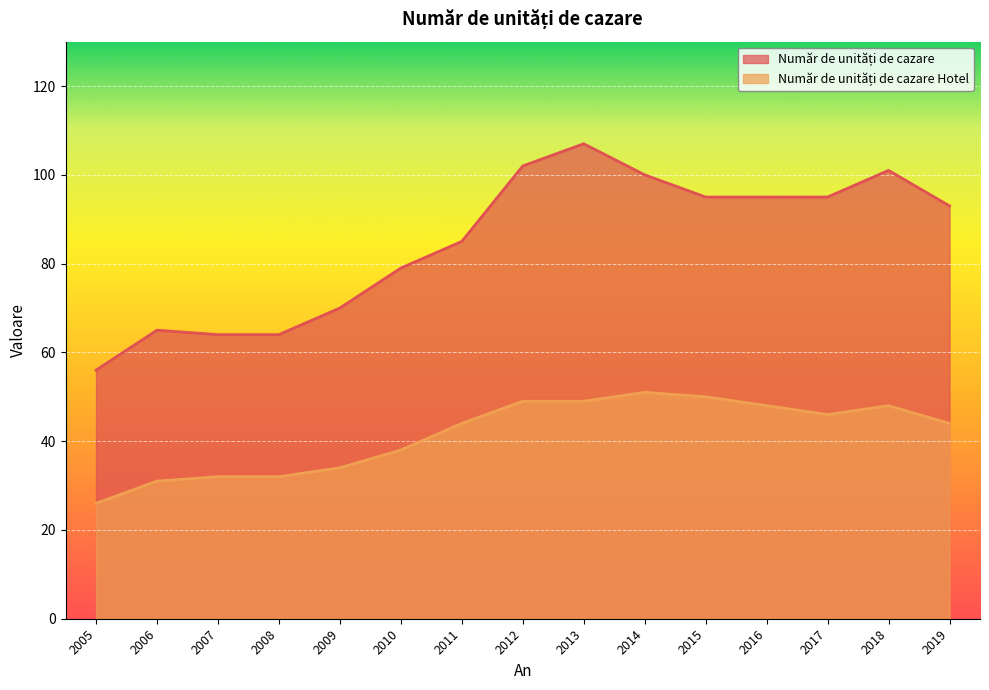

Rank the series at 2019 from highest to lowest value.

Număr de unități de cazare, Număr de unități de cazare Hotel